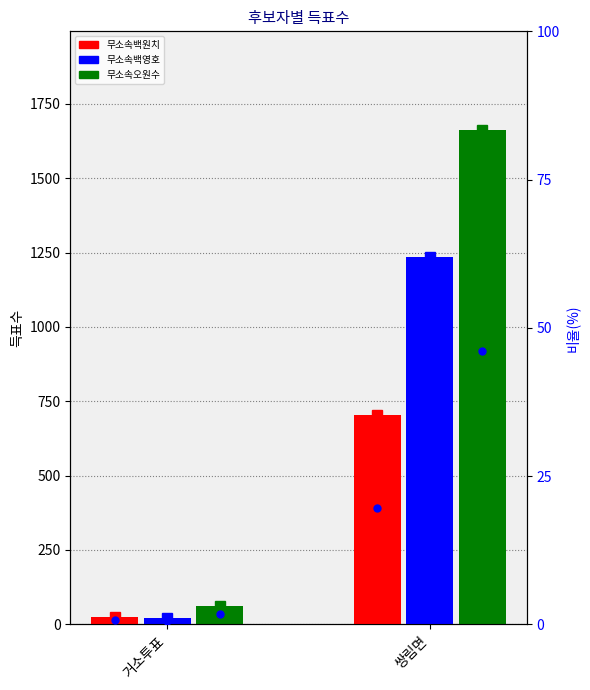

What is the difference between the maximum and minimum values in the 무소속백원치 (pct) series?

18.9